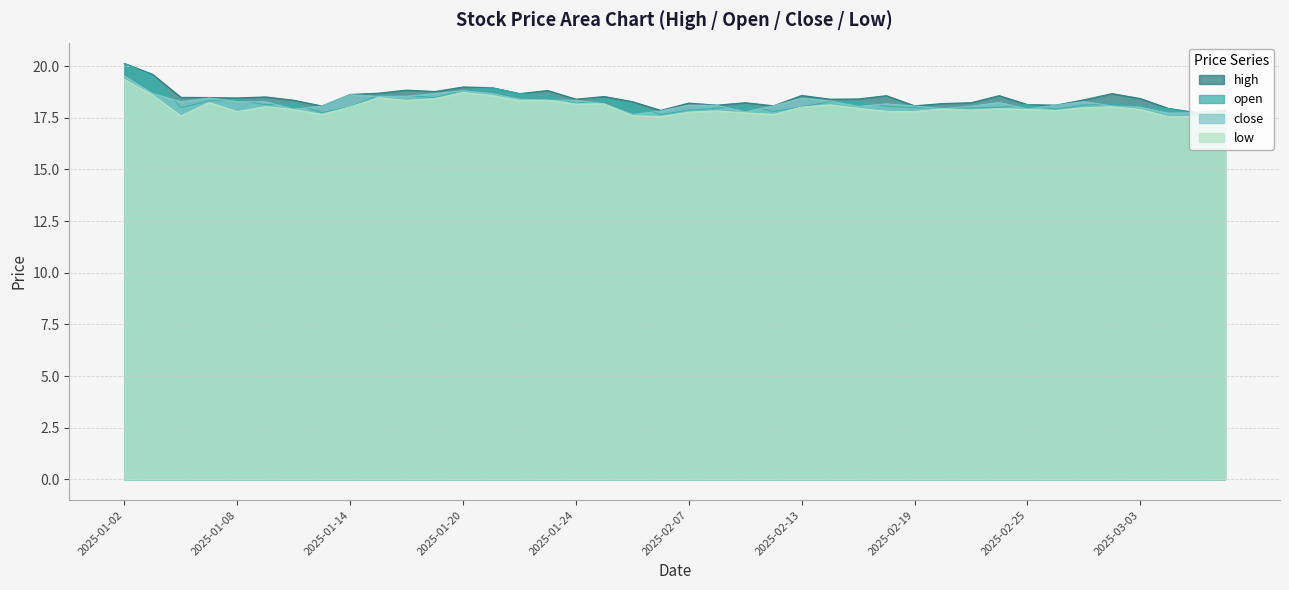

How many distinct data groups are displayed?

4